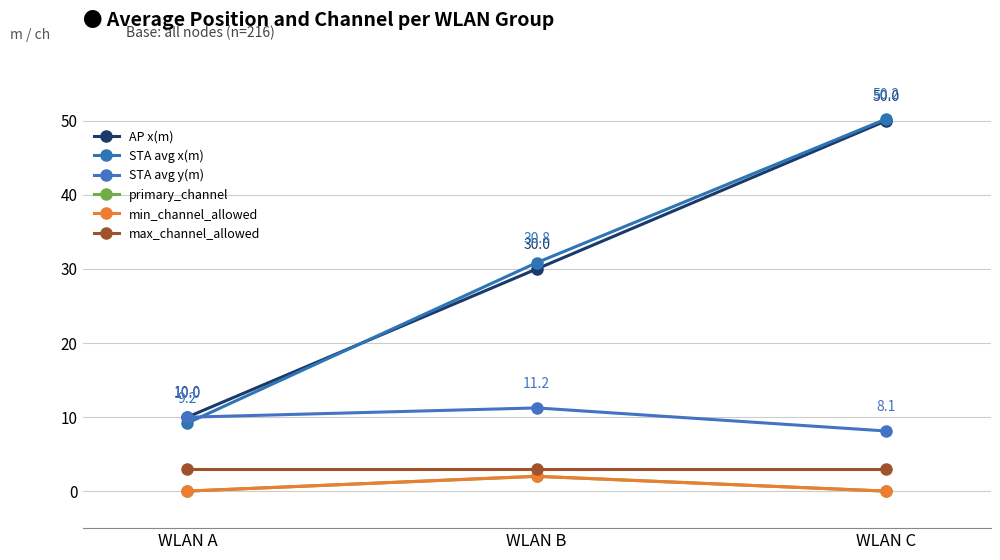

Is this an area chart (filled region under the line)?

No